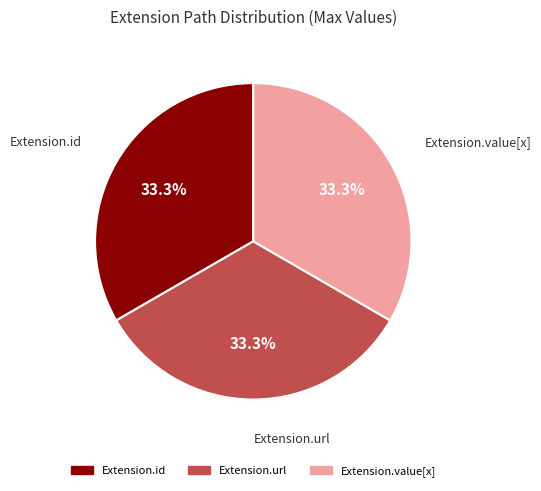

Does any single category account for the majority?

No